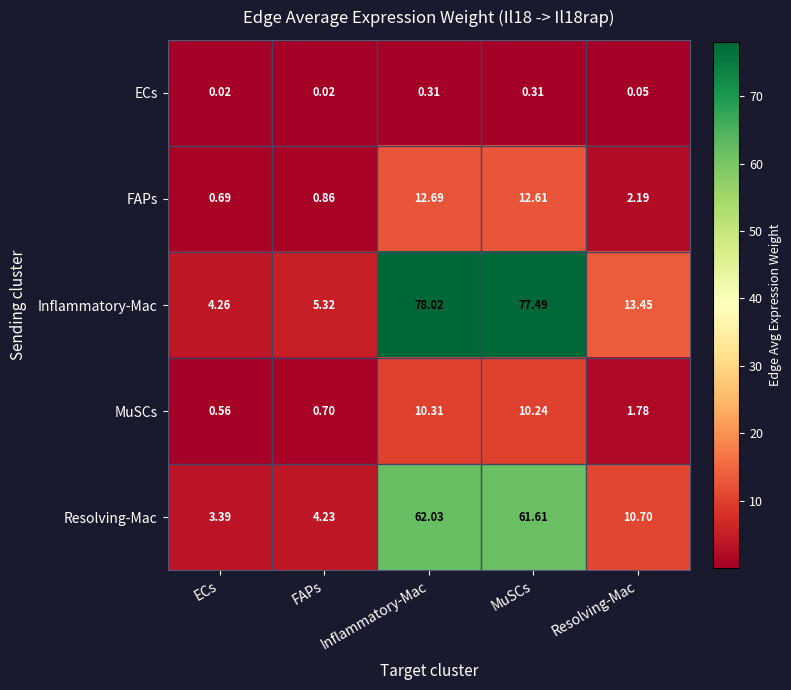

Which series changed the most between FAPs and MuSCs?

Inflammatory-Mac